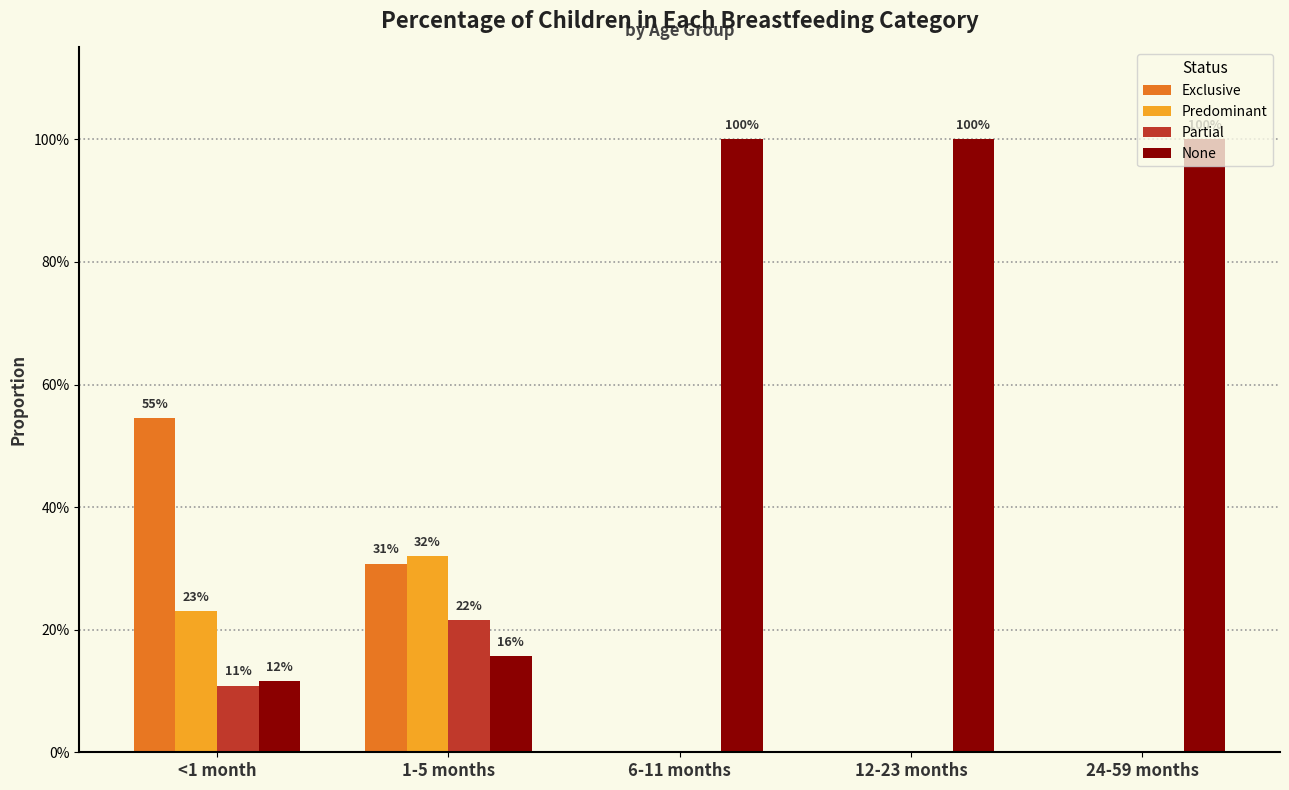

The value of Partial at <1 month is 0.1. True or false?

True